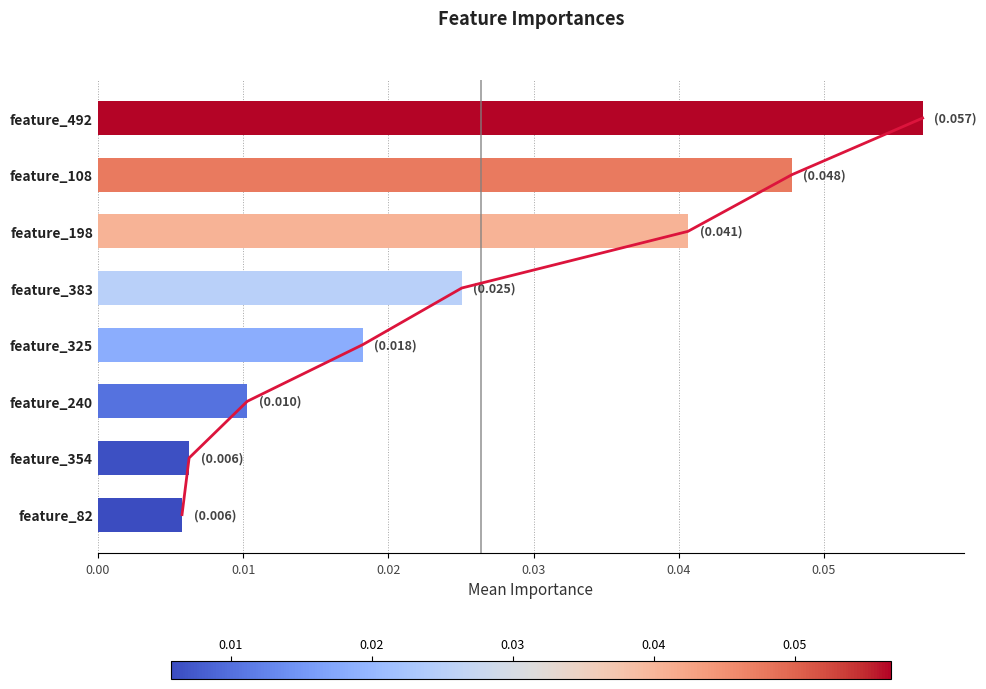

Does the chart contain any negative values?

No